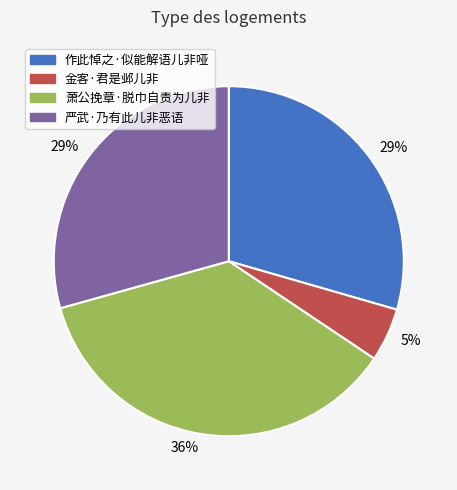

Is 作此悼之·似能解语儿非哑 the majority of the pie?

No